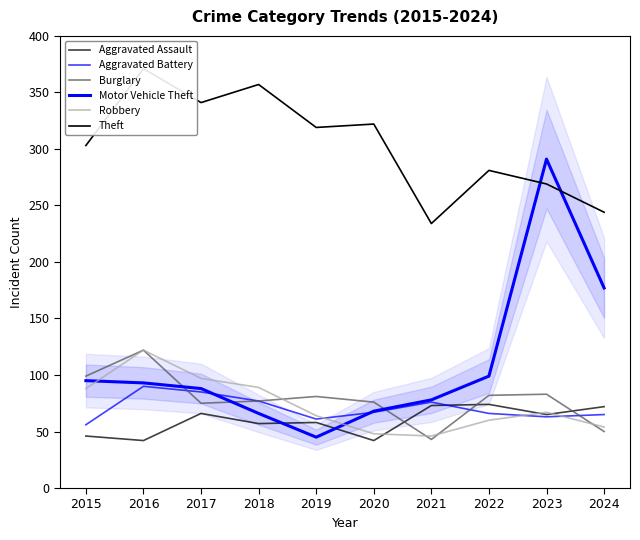

What is the sum of all Theft values?

3041